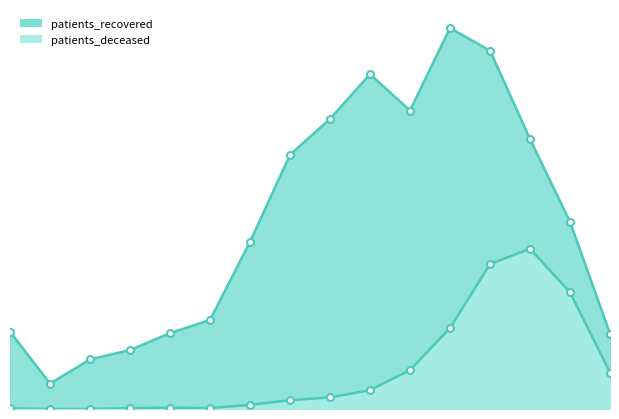

True or false: patients_recovered and patients_deceased cross at least once.

False